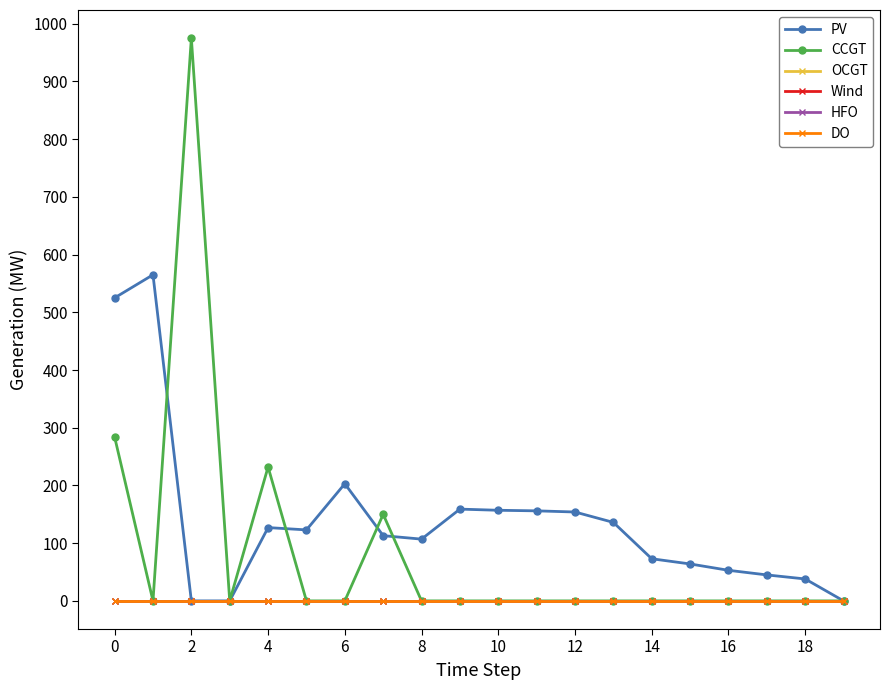

At which label is PV closest to 282?

6